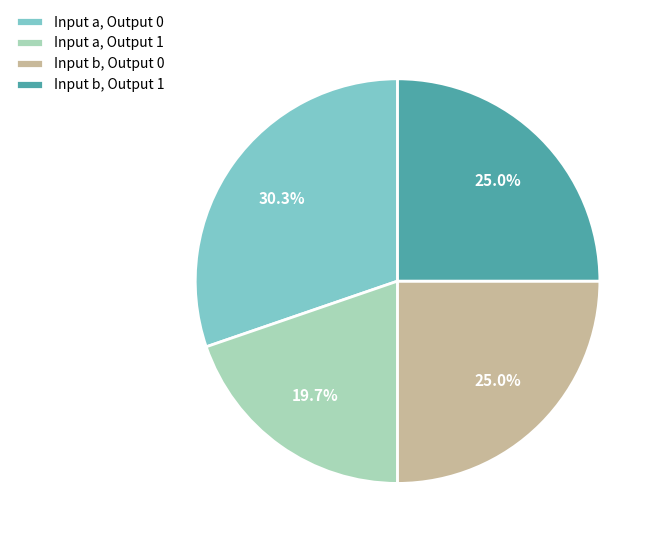

What is the ratio of the value at Input a, Output 0 to the value at Input b, Output 0?

1.2